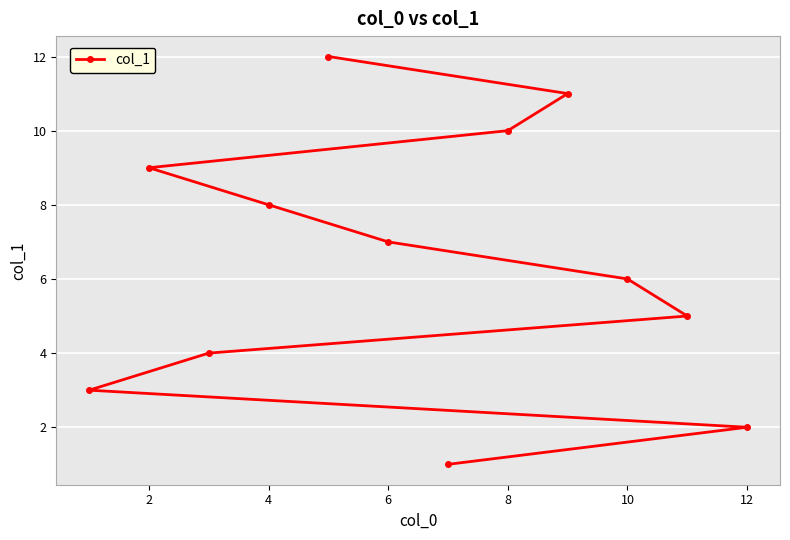

Is it true that the value at 4 is 5?

False